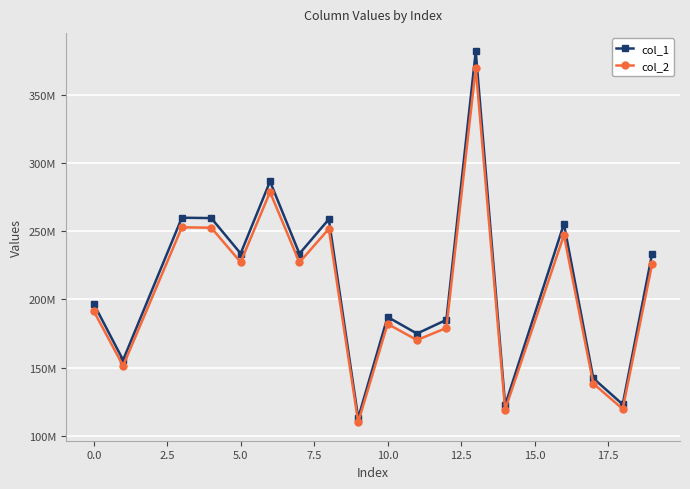

What are all the series names shown in the legend?

col_1, col_2